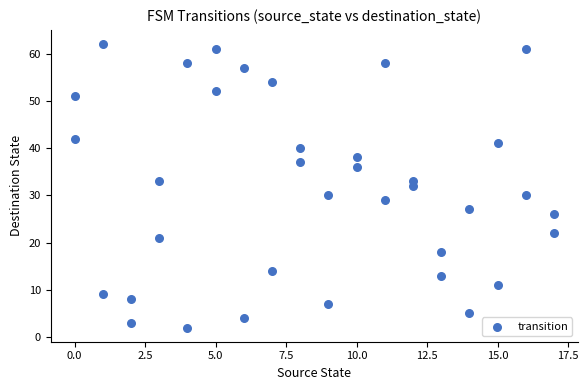

What is the range of Y values (max minus min)?

60